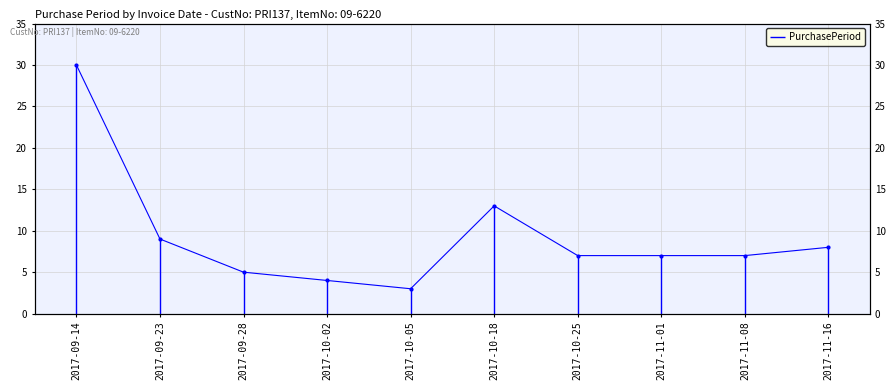

Rank the categories by value from highest to lowest.

2017-09-14, 2017-10-18, 2017-09-23, 2017-11-16, 2017-10-25, 2017-11-01, 2017-11-08, 2017-09-28, 2017-10-02, 2017-10-05